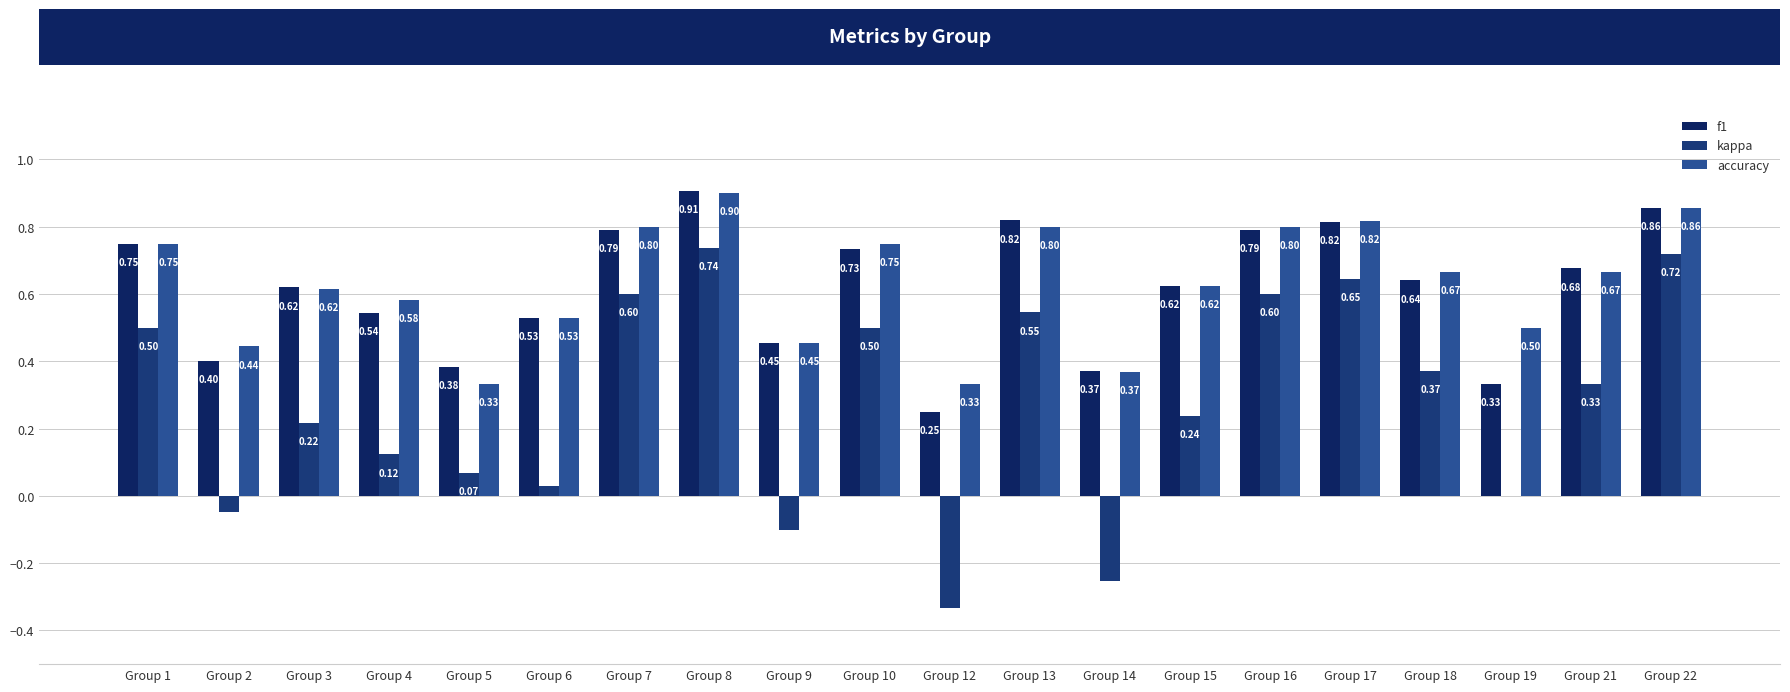

How many series are shown in this chart?

3